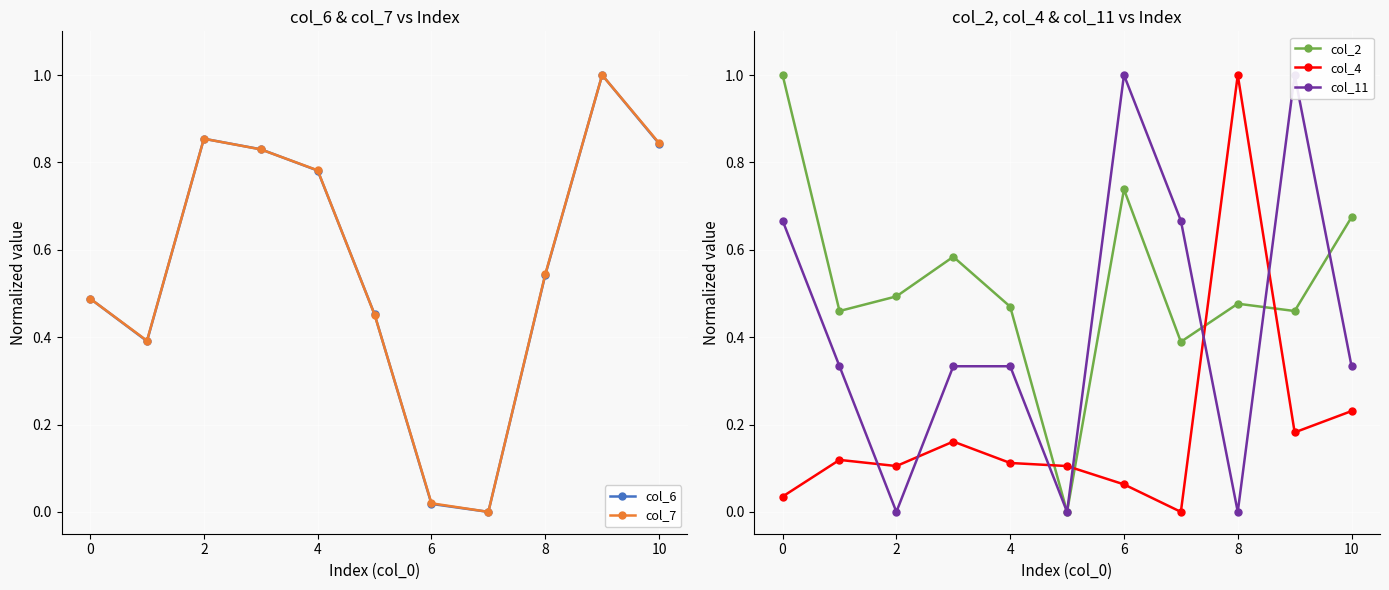

Is the value of col_4 at 4 greater than the value of col_2 at 4?

No